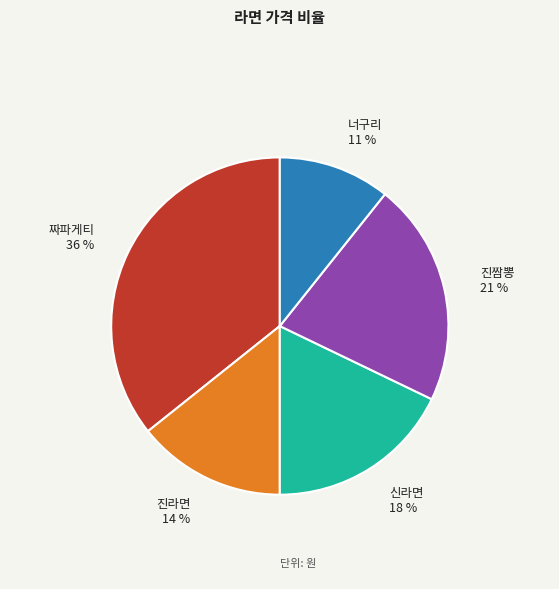

Combined, do 너구리 11 % and 짜파게티 36 % account for over 50%?

No